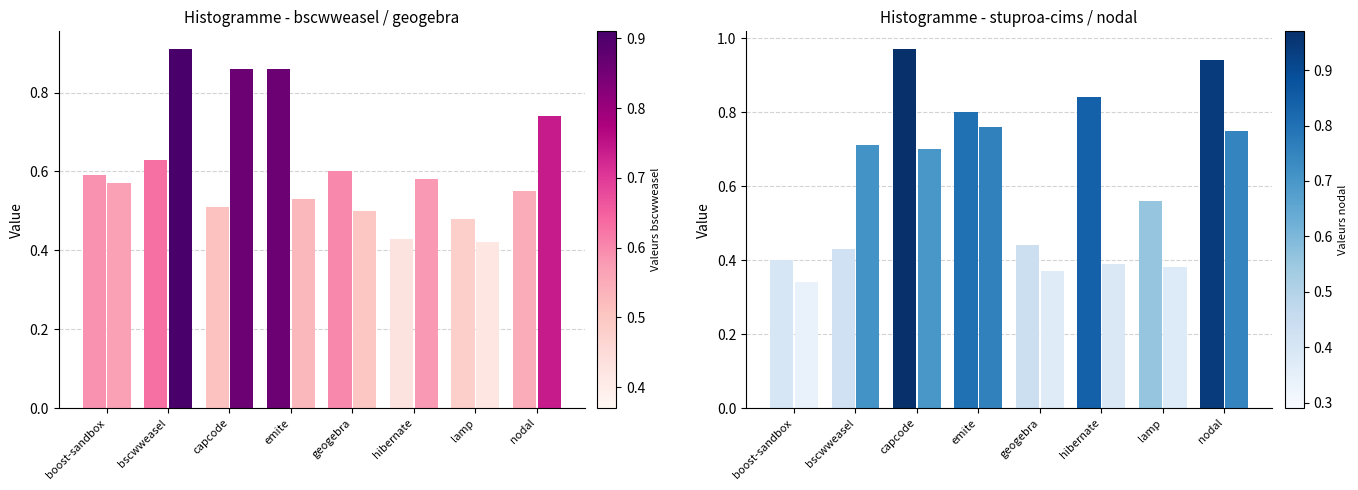

Reading right to left, transcribe all the data shown in this chart.

bscwweasel.csv: nodal=0.6	lamp=0.5	hibernate=0.4	geogebra=0.6	emite=0.9	capcode=0.5	bscwweasel=0.6	boost-sandbox=0.6
geogebra.csv: nodal=0.7	lamp=0.4	hibernate=0.6	geogebra=0.5	emite=0.5	capcode=0.9	bscwweasel=0.9	boost-sandbox=0.6
stuproa-cims.csv: nodal=0.9	lamp=0.6	hibernate=0.8	geogebra=0.4	emite=0.8	capcode=1.0	bscwweasel=0.4	boost-sandbox=0.4
nodal.csv: nodal=0.8	lamp=0.4	hibernate=0.4	geogebra=0.4	emite=0.8	capcode=0.7	bscwweasel=0.7	boost-sandbox=0.3